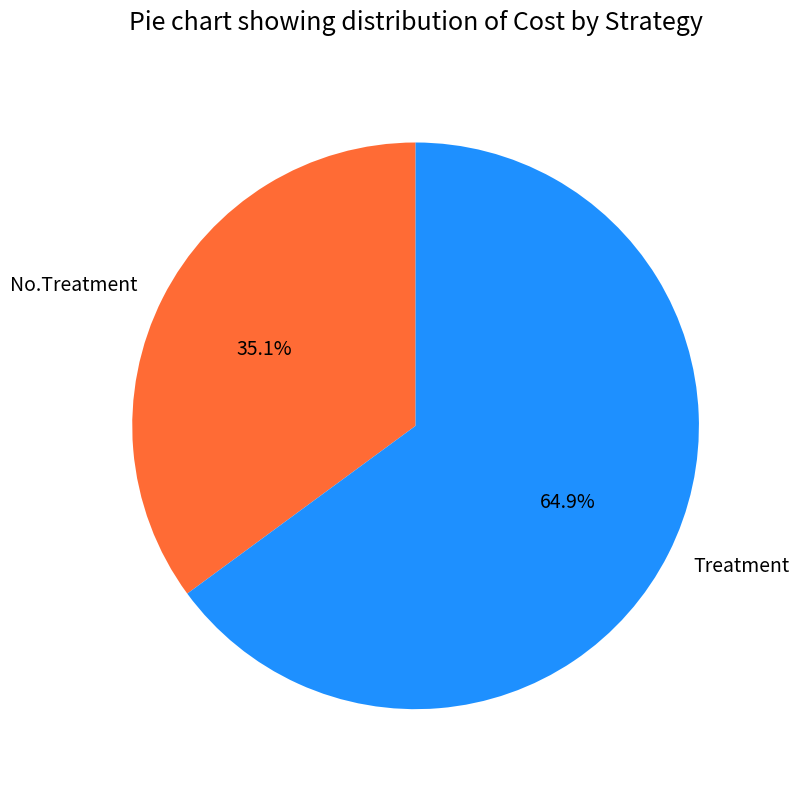

Between No.Treatment and Treatment, which is larger?

Treatment